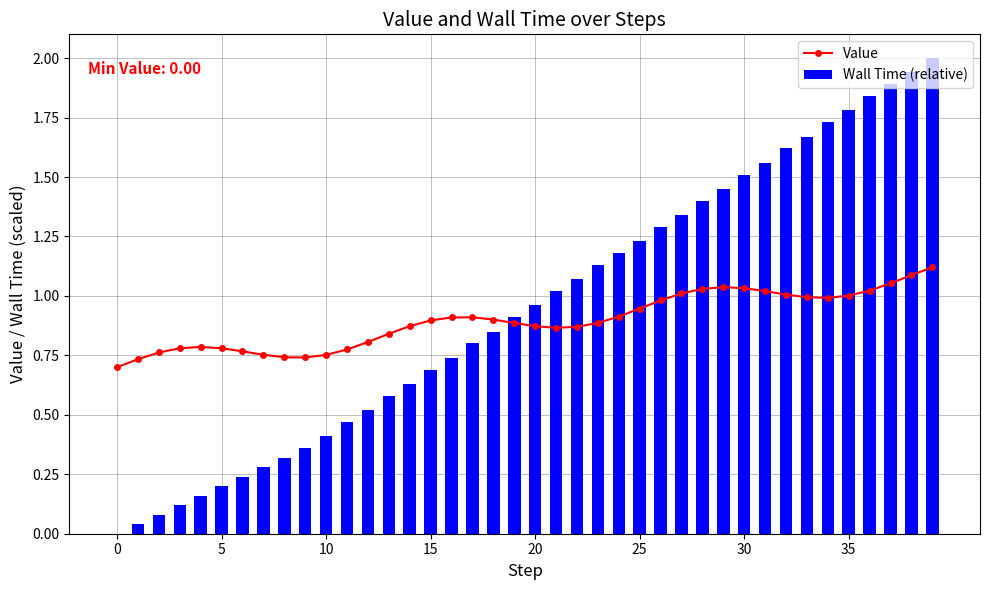

Which series changed the most between 22 and 30?

Wall Time (relative)